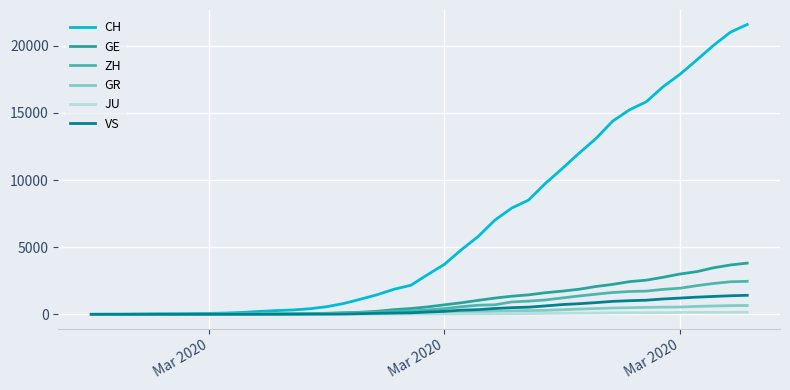

What is the maximum value shown in the chart?

21593